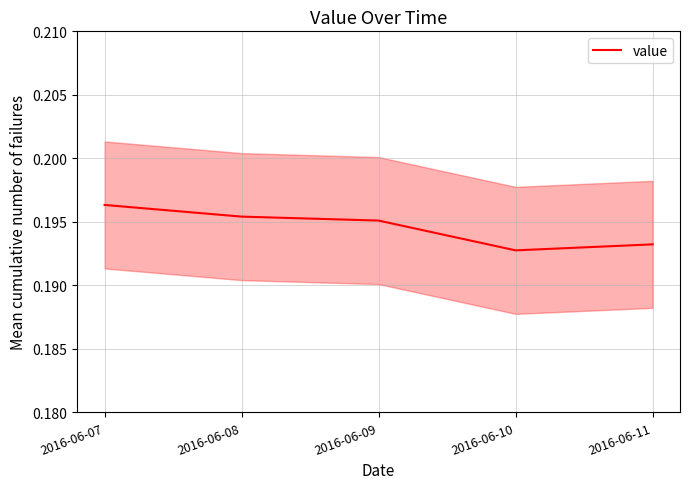

True or false: the data shows 0.2 at 2016-06-07.

True